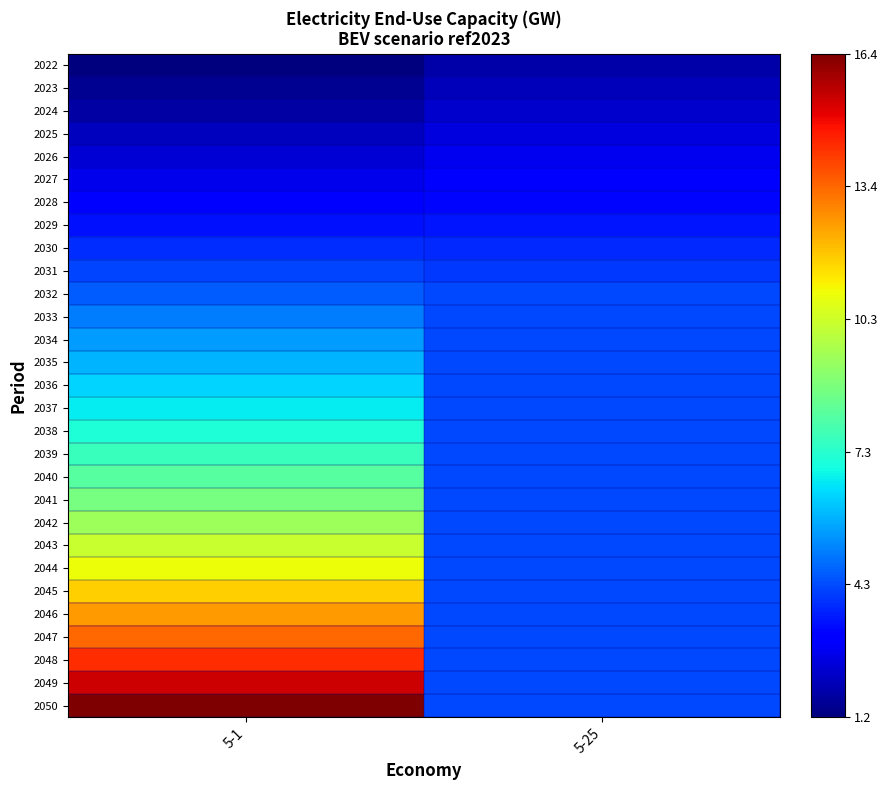

Reading right to left, transcribe all the data shown in this chart.

2022: 5-25=1.8	5-1=1.2
2023: 5-25=2.0	5-1=1.5
2024: 5-25=2.3	5-1=1.8
2025: 5-25=2.5	5-1=2.1
2026: 5-25=2.8	5-1=2.4
2027: 5-25=3.0	5-1=2.7
2028: 5-25=3.2	5-1=3.0
2029: 5-25=3.5	5-1=3.4
2030: 5-25=3.7	5-1=3.8
2031: 5-25=4.0	5-1=4.2
2032: 5-25=4.2	5-1=4.5
2033: 5-25=4.2	5-1=5.0
2034: 5-25=4.2	5-1=5.5
2035: 5-25=4.2	5-1=5.9
2036: 5-25=4.2	5-1=6.3
2037: 5-25=4.2	5-1=6.7
2038: 5-25=4.2	5-1=7.1
2039: 5-25=4.2	5-1=7.6
2040: 5-25=4.2	5-1=8.1
2041: 5-25=4.2	5-1=8.8
2042: 5-25=4.2	5-1=9.5
2043: 5-25=4.2	5-1=10.2
2044: 5-25=4.2	5-1=11.0
2045: 5-25=4.2	5-1=11.7
2046: 5-25=4.2	5-1=12.5
2047: 5-25=4.2	5-1=13.4
2048: 5-25=4.2	5-1=14.3
2049: 5-25=4.2	5-1=15.3
2050: 5-25=4.2	5-1=16.4